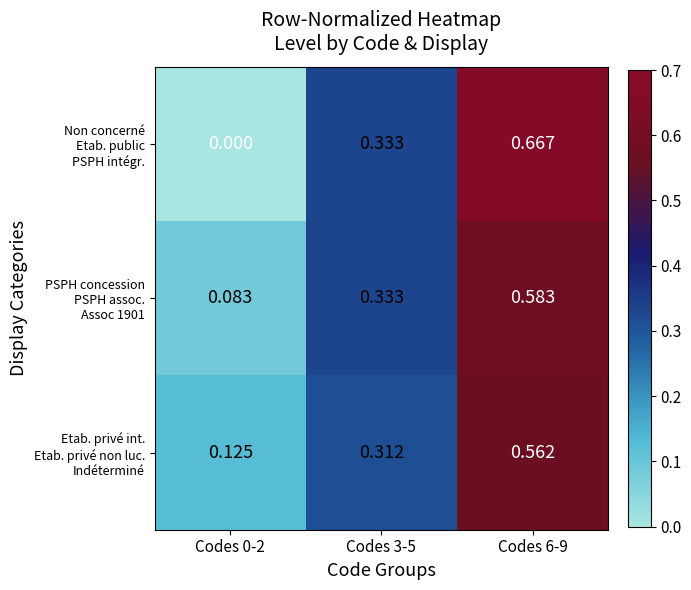

What is the total value across all series at Codes 6-9?

1.8